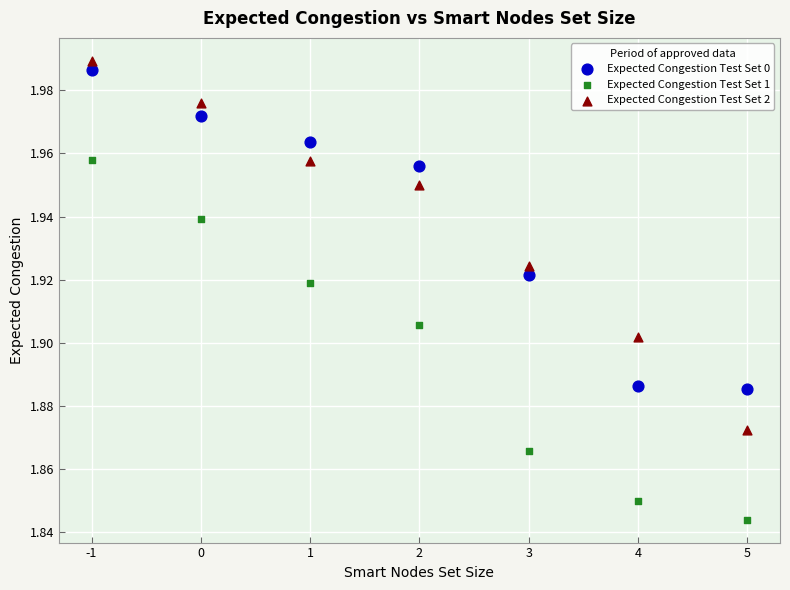

Across all data points, what is the range of X values (max minus min)?

6.0